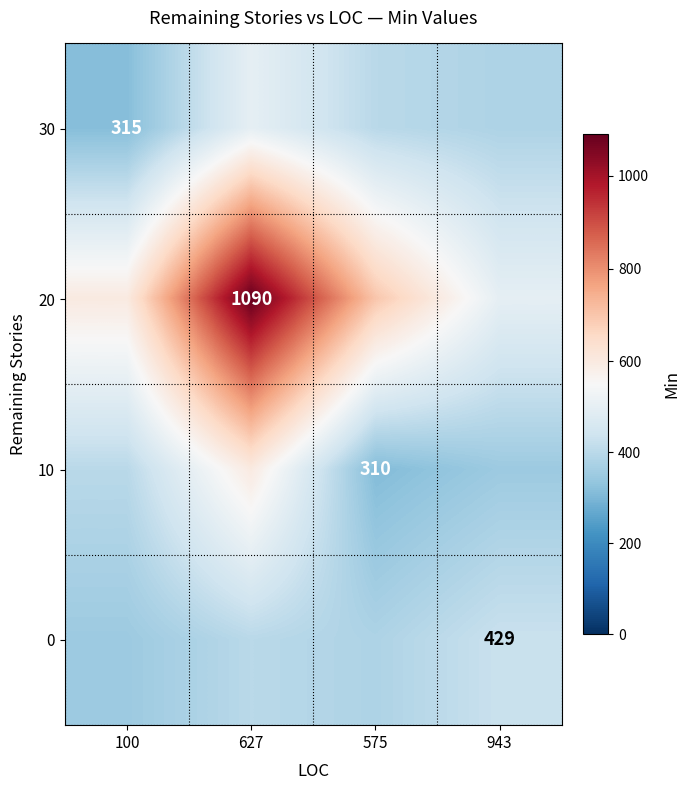

True or false: 20 has a value of 1090 at 627.

True